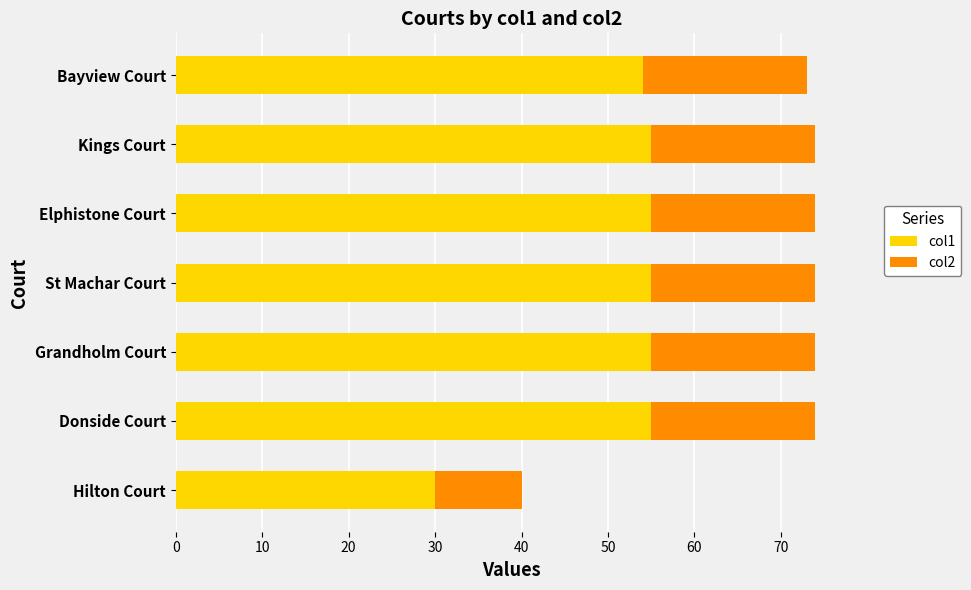

What is the total value across all series at Hilton Court?

40